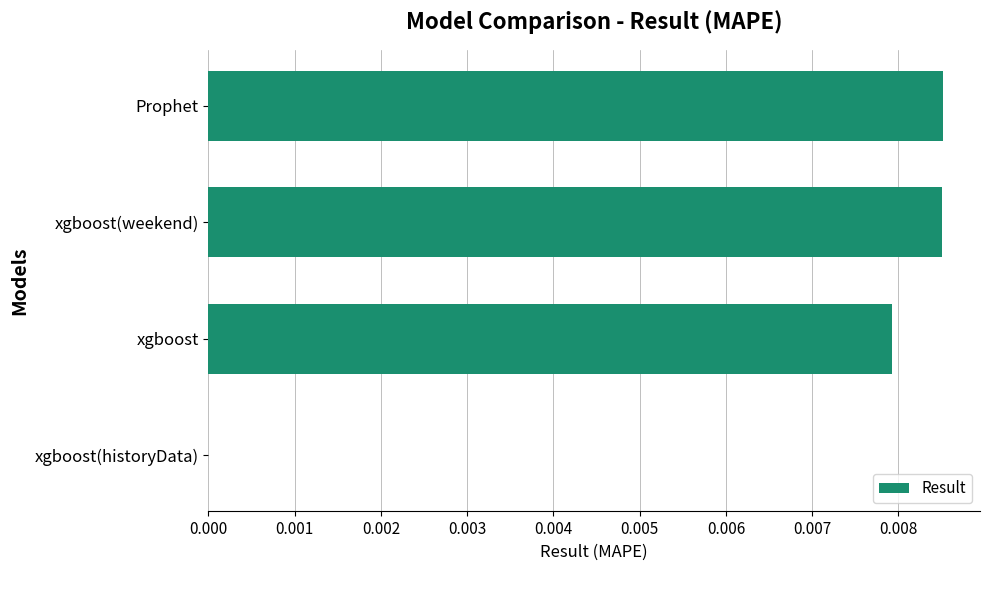

Which has a higher value, xgboost(weekend) or xgboost?

xgboost(weekend)